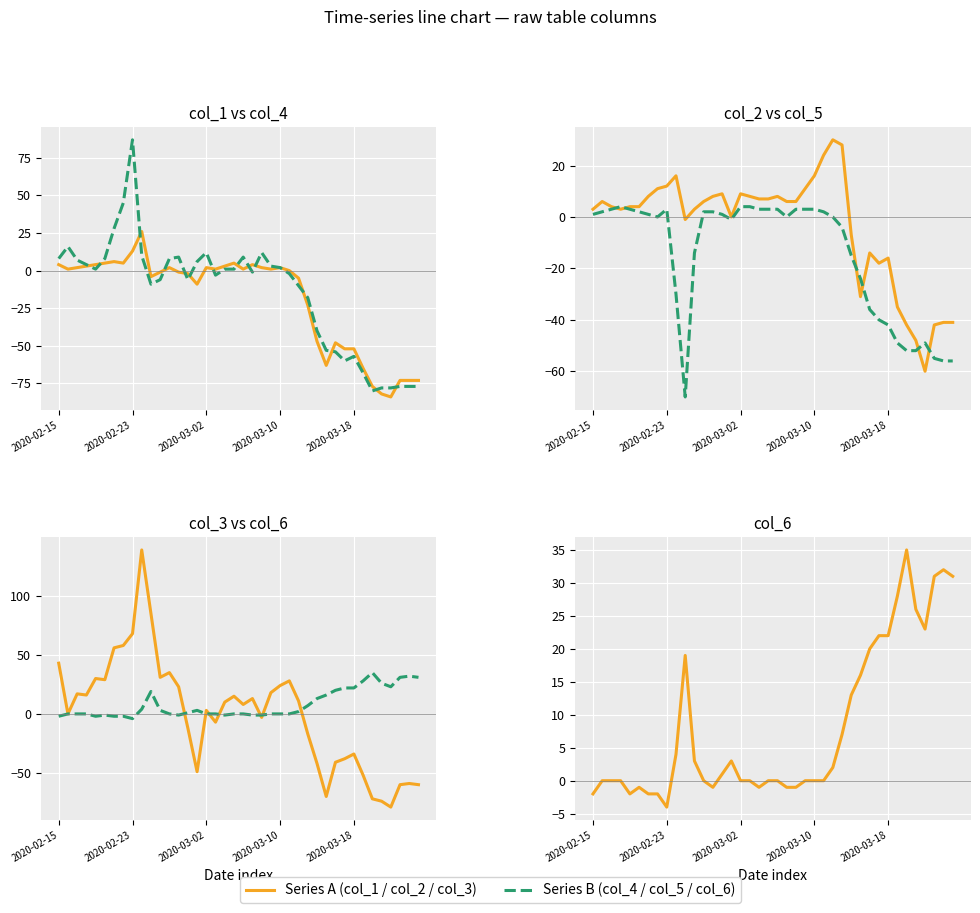

How many intersections are there between col_5 and col_6?

4